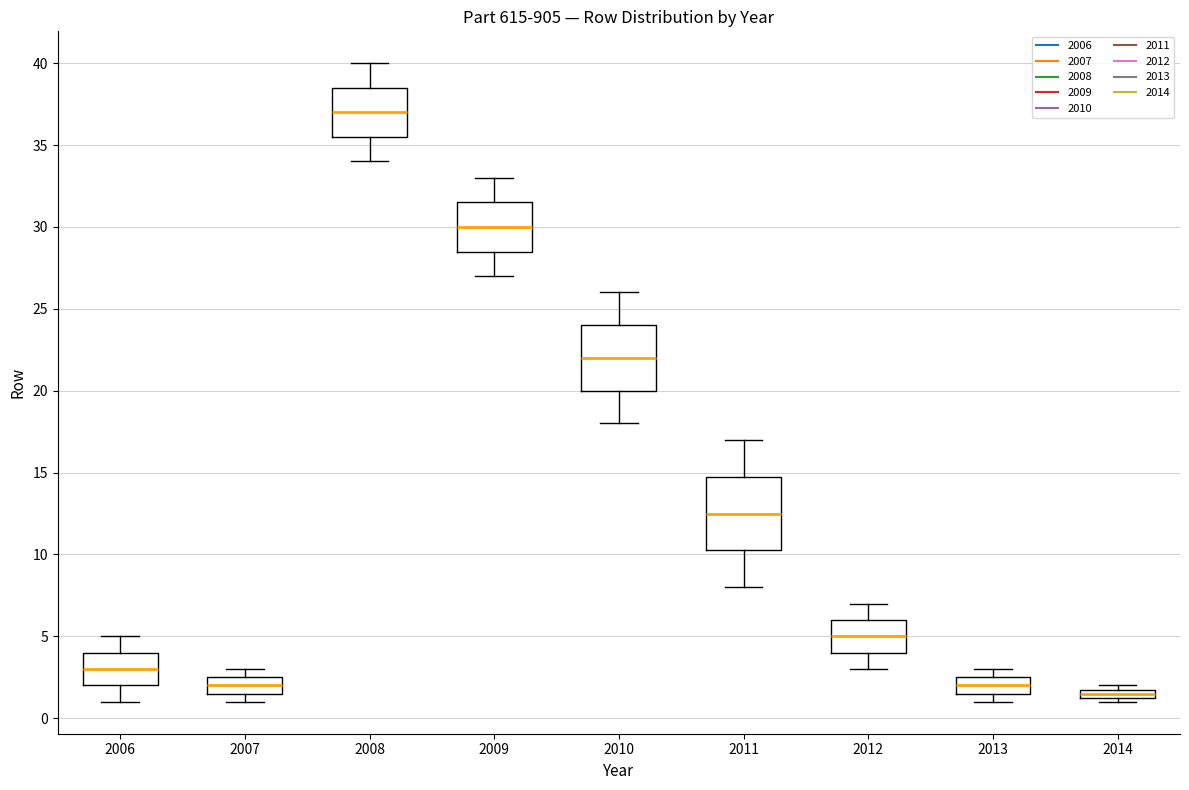

Where does the lower whisker of the box at x = 2011 end on the y-axis? The values are not printed on the chart, so give them approximately, as read against the axis.

8.0